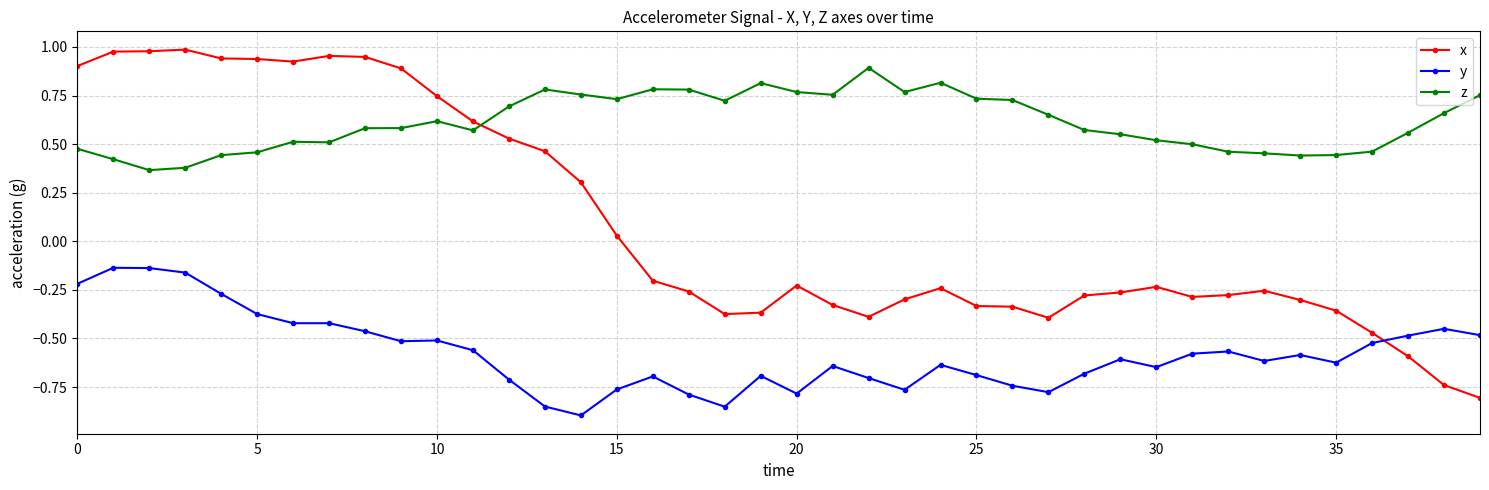

Rank the series by their maximum value, from highest to lowest.

x, z, y